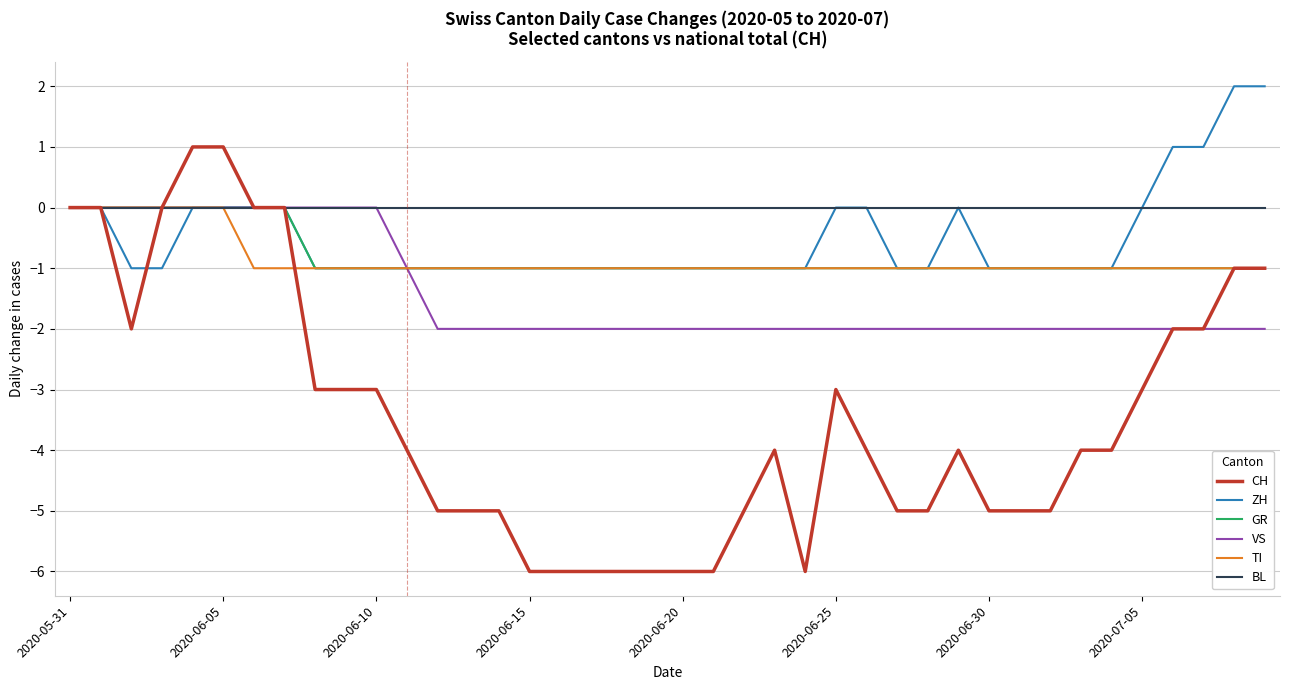

Which series has the widest spread of values?

CH